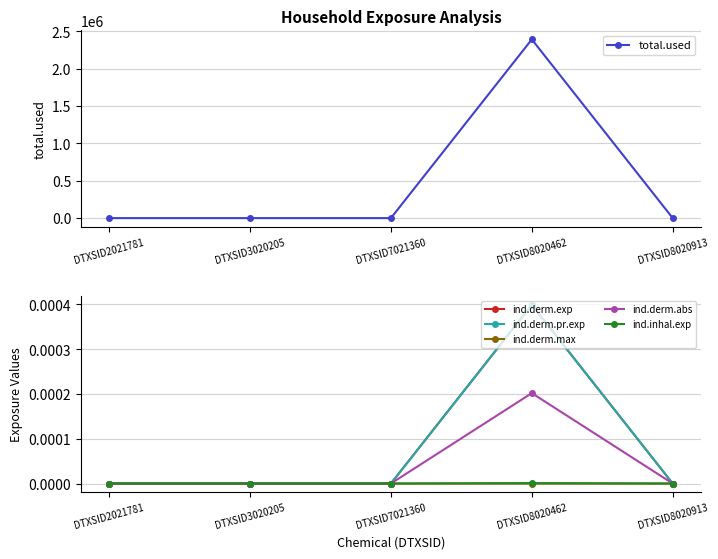

List the labels in order of total.used value, largest first.

DTXSID8020462, DTXSID2021781, DTXSID3020205, DTXSID7021360, DTXSID8020913